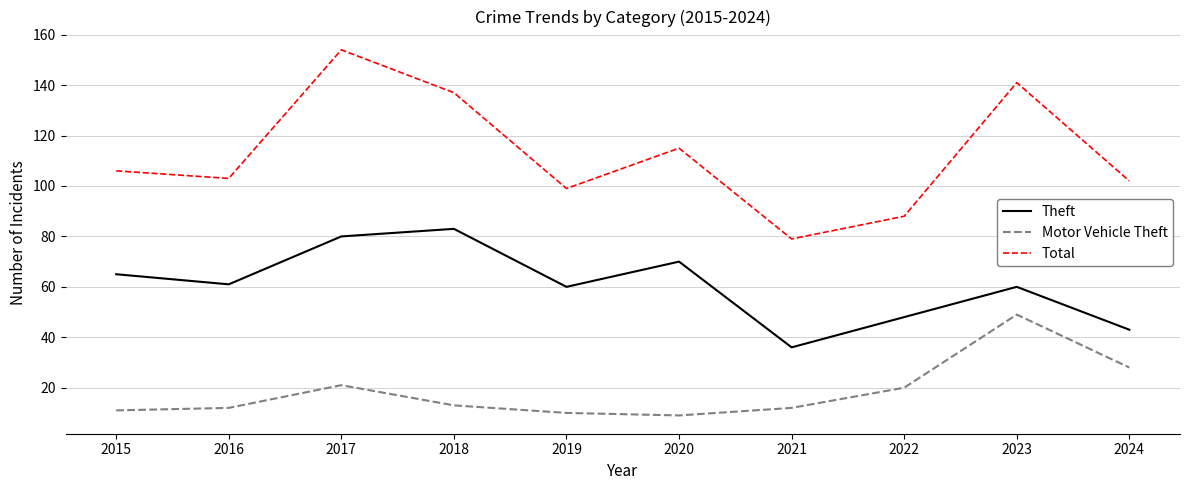

At which category is the sum across all series the highest?

2017